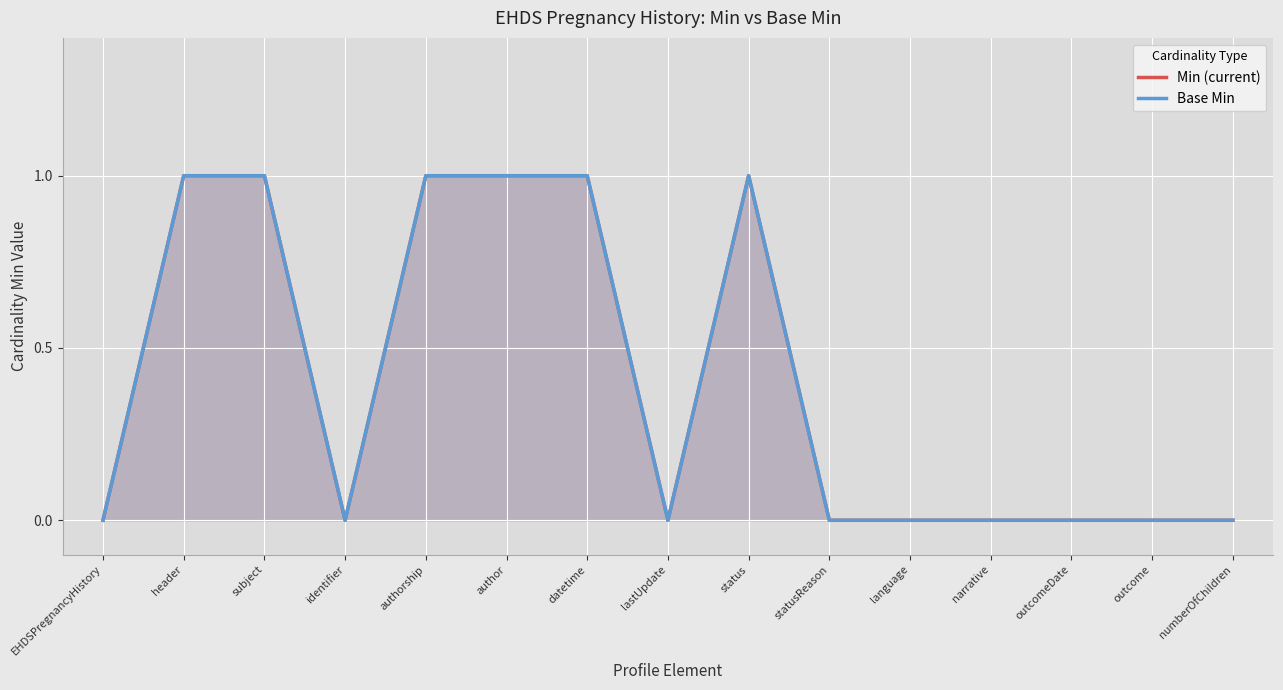

At identifier, list the series in order from largest to smallest.

Min (current), Base Min